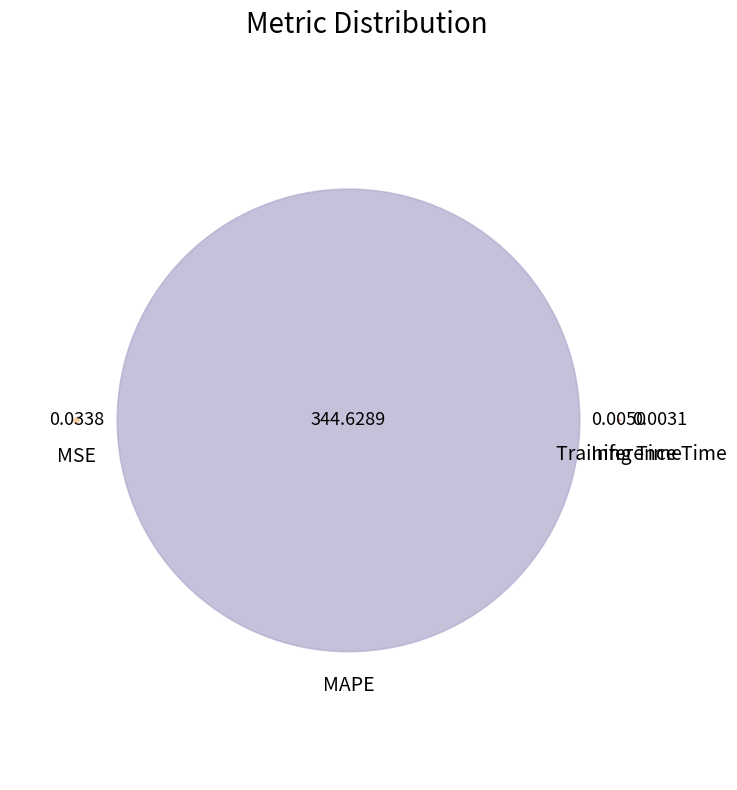

Is it true that MSE is 1% of the pie?

False